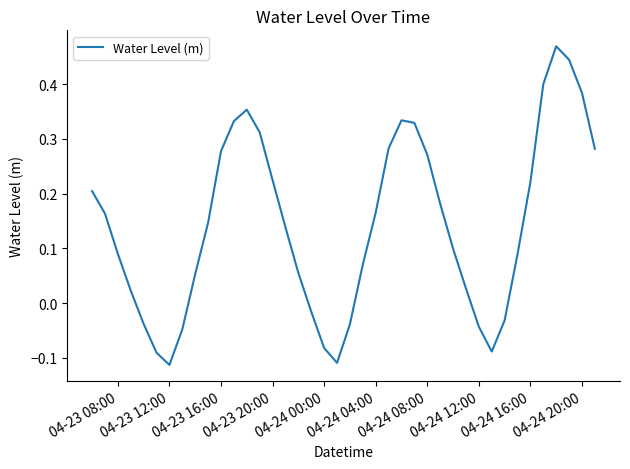

How many categories are shown in the chart?

40